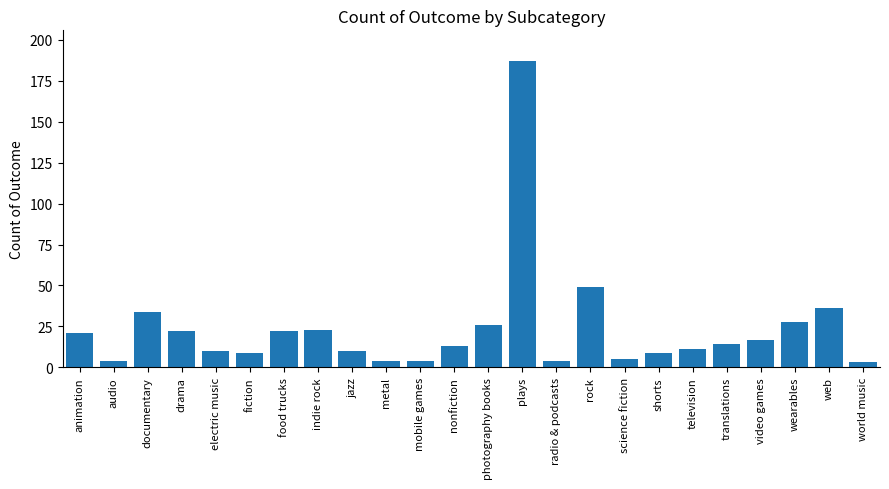

What is the sum of the values at nonfiction and documentary?

47